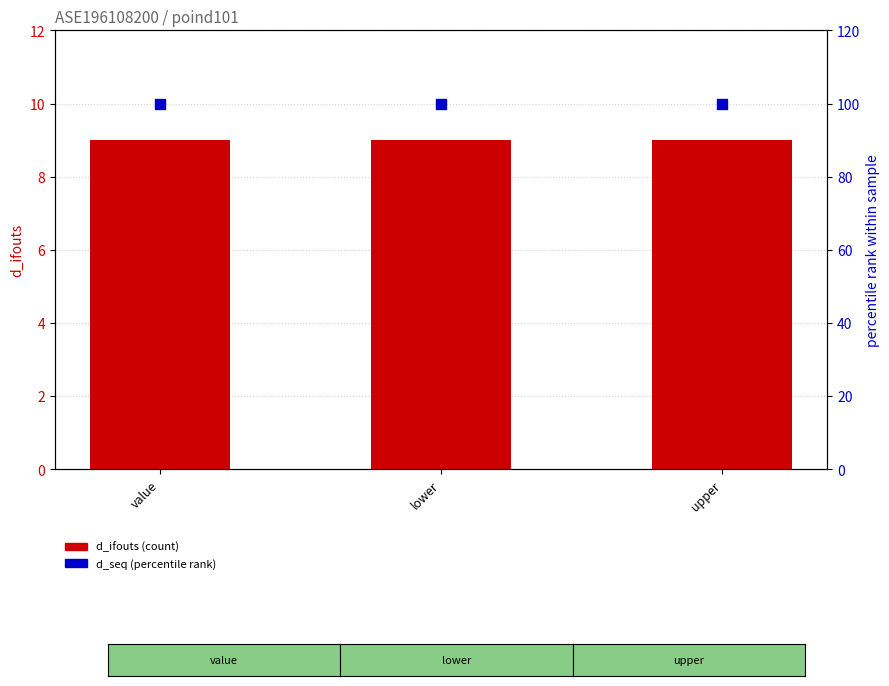

Which series contains the lowest Y value?

d_ifouts (count)